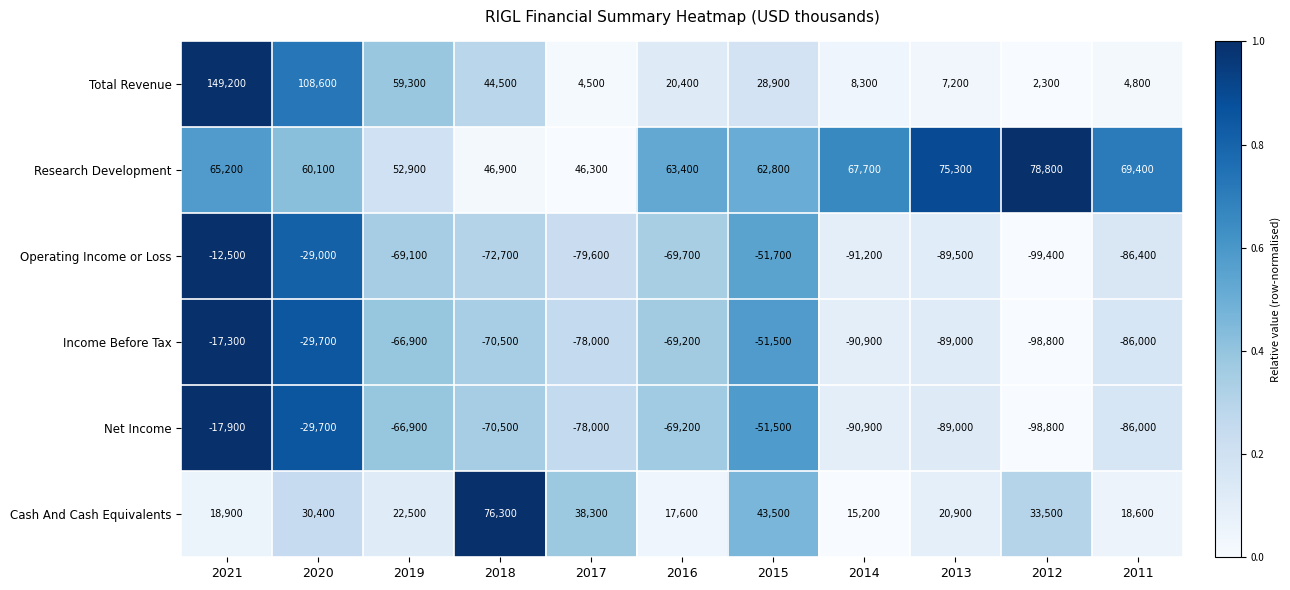

At how many categories does at least one series exceed 0?

11